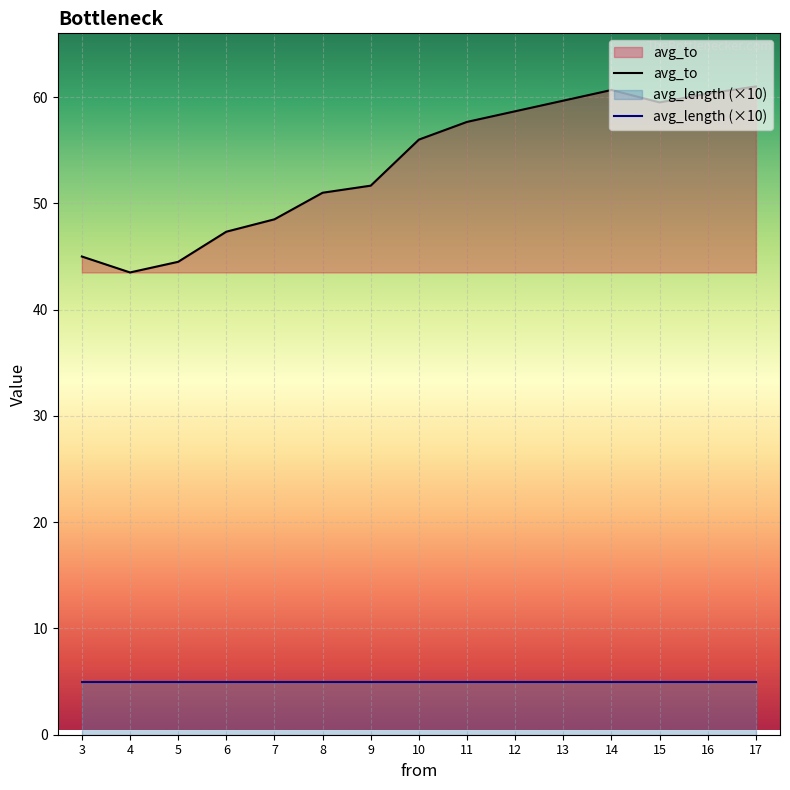

At which category is the sum across all series the highest?

17